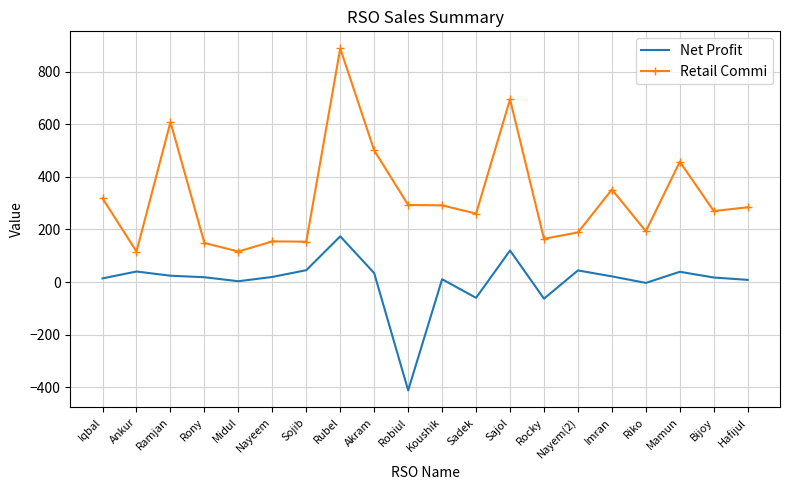

Where does the Retail Commi series first go above 284?

Iqbal